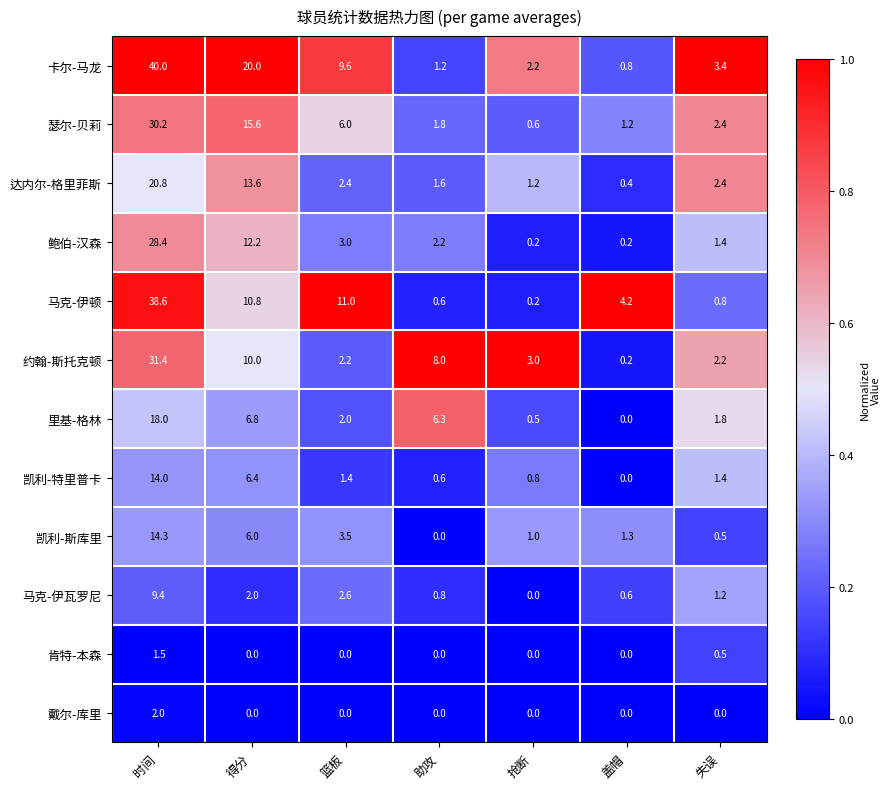

What is the total value across all series at 盖帽?

8.9